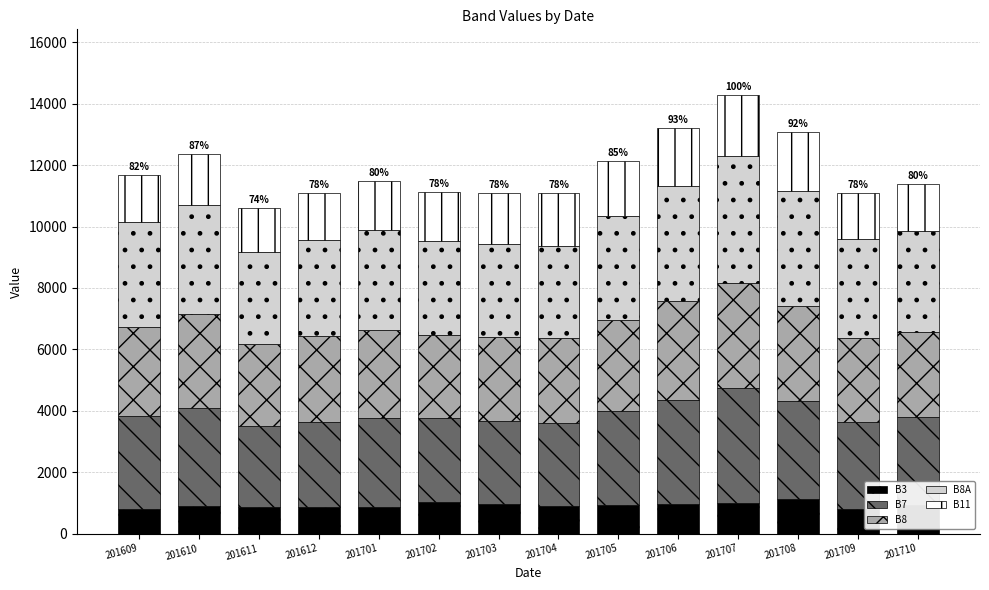

What is the maximum value for B3?

1116